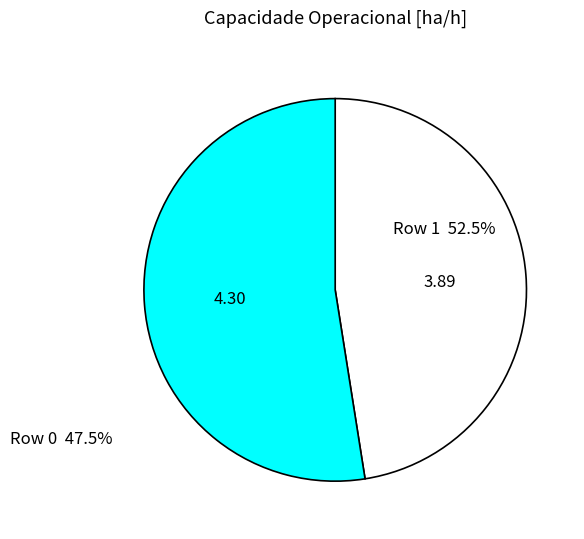

How many slices are in this pie chart?

2